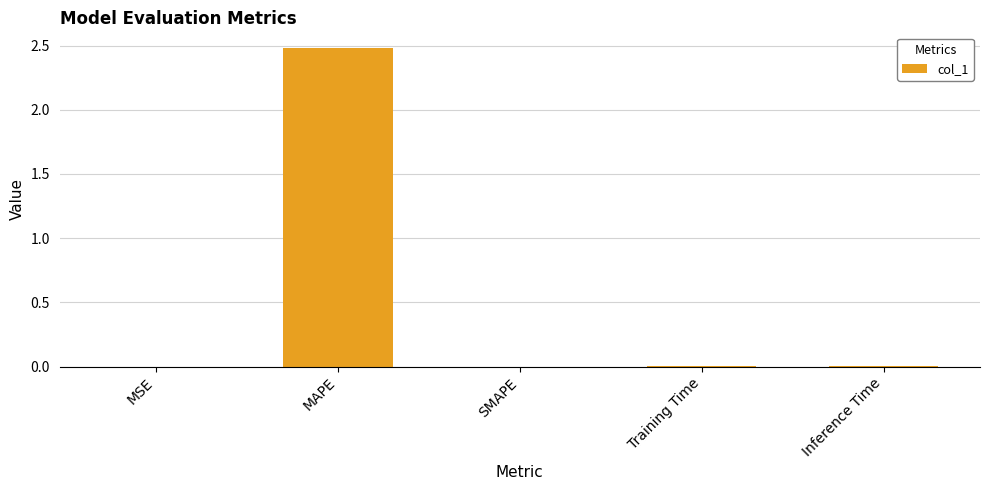

The chart shows a value of 2.5 at MAPE. True or false?

True